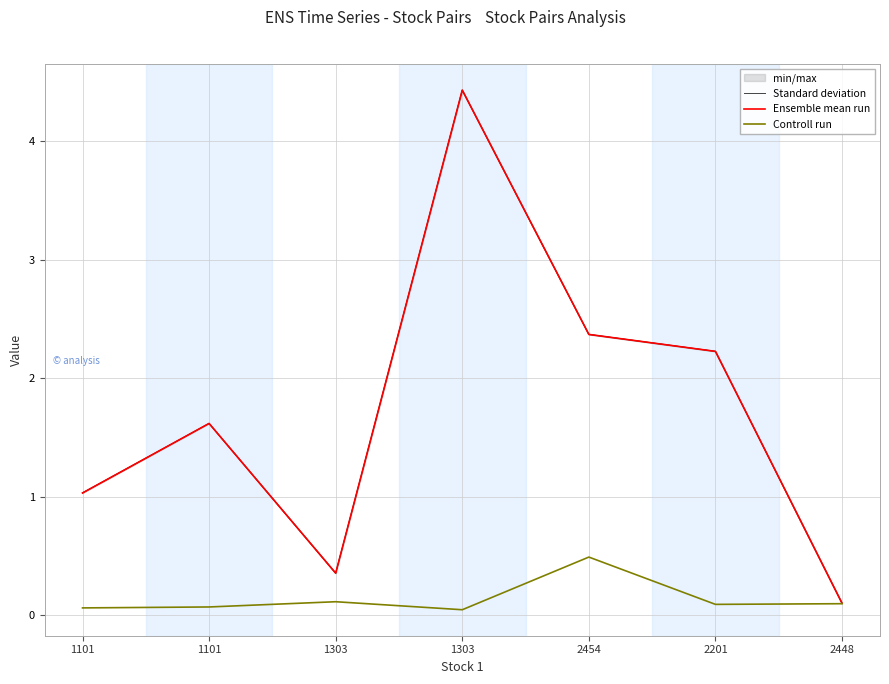

At which category is the sum across all series the highest?

1303